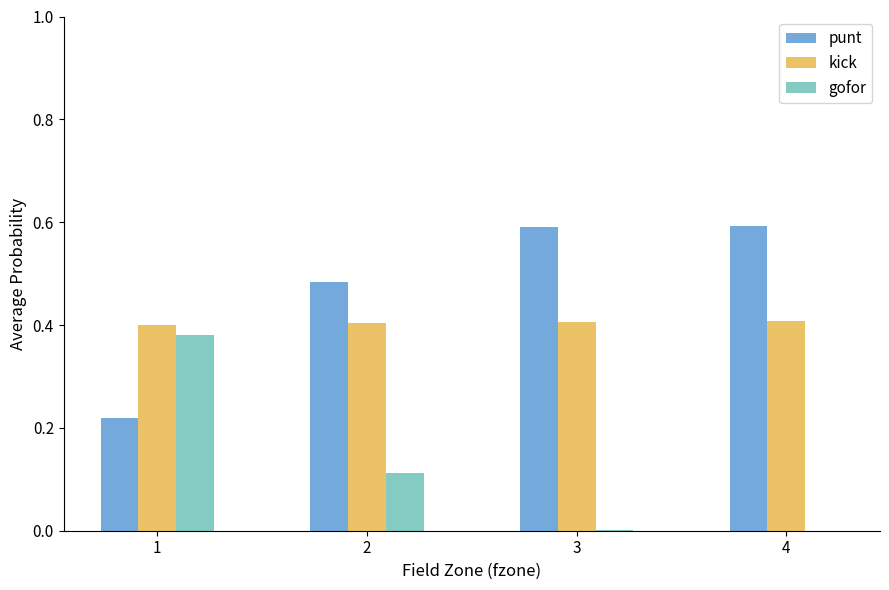

What are all the series names shown in the legend?

punt, kick, gofor